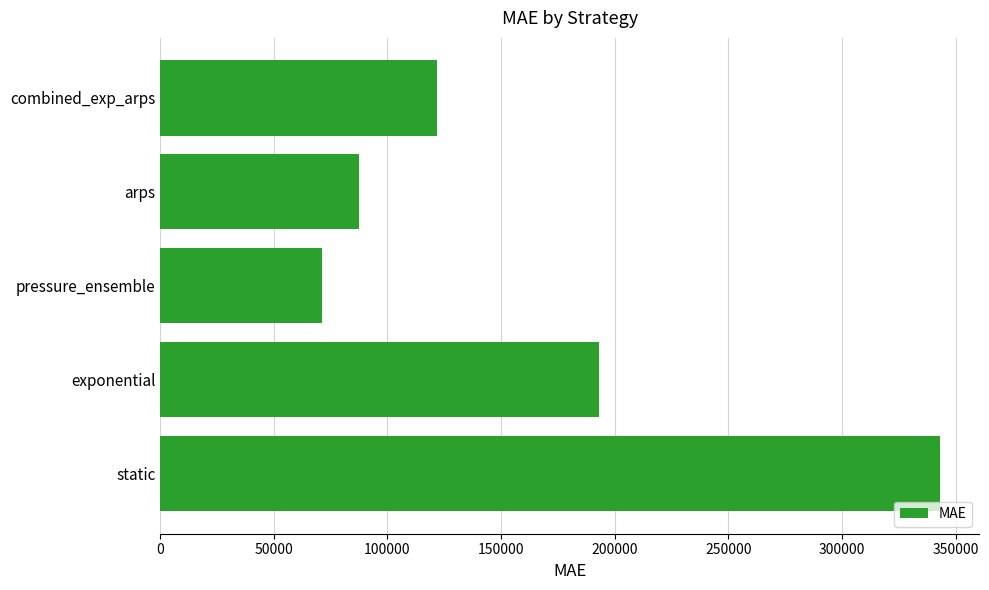

Which label corresponds to the smallest value in the chart?

pressure_ensemble